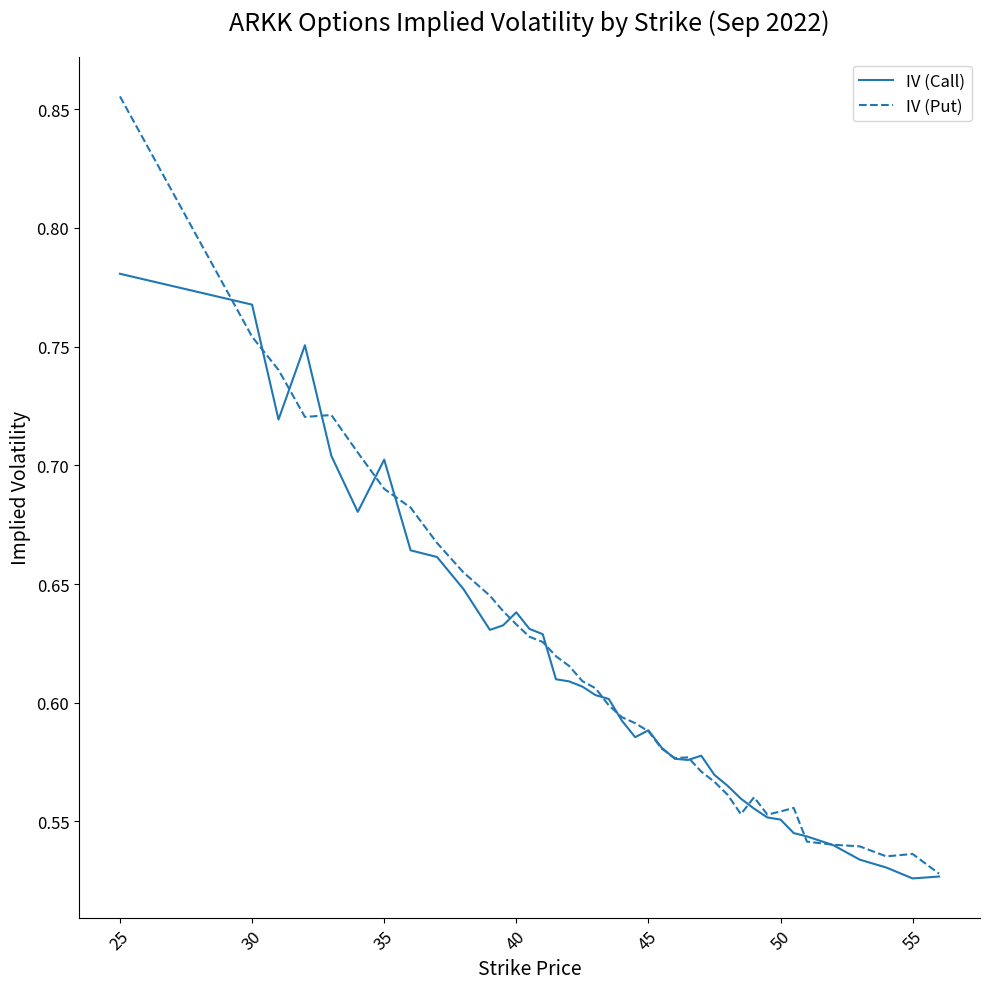

Rank the series by their maximum value, from lowest to highest.

IV (Call), IV (Put)